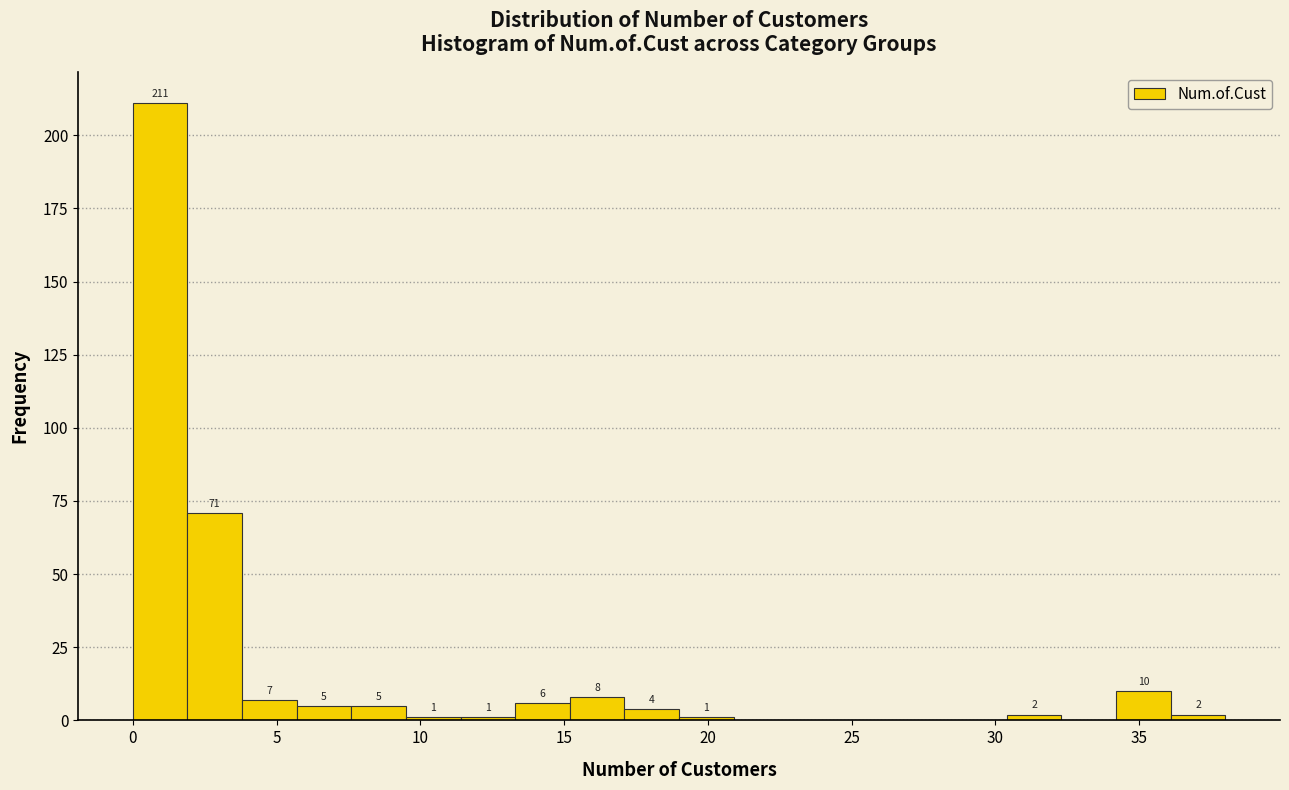

Around what value on the x-axis is the tallest bar? Give the approximate position of its centre, as read against the axis.

1.0